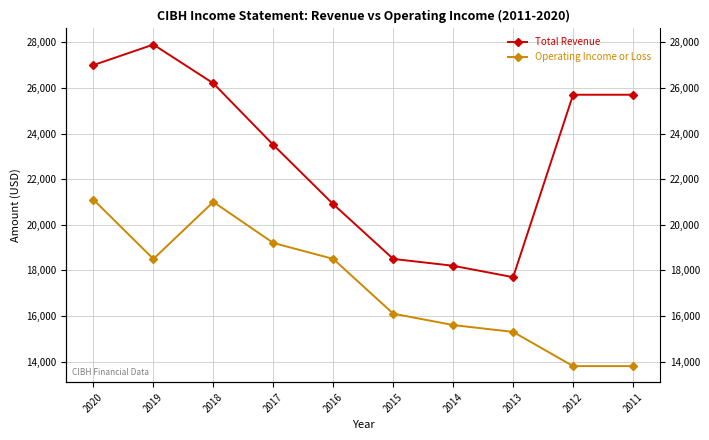

What is the total value across all series at 2013?

33000